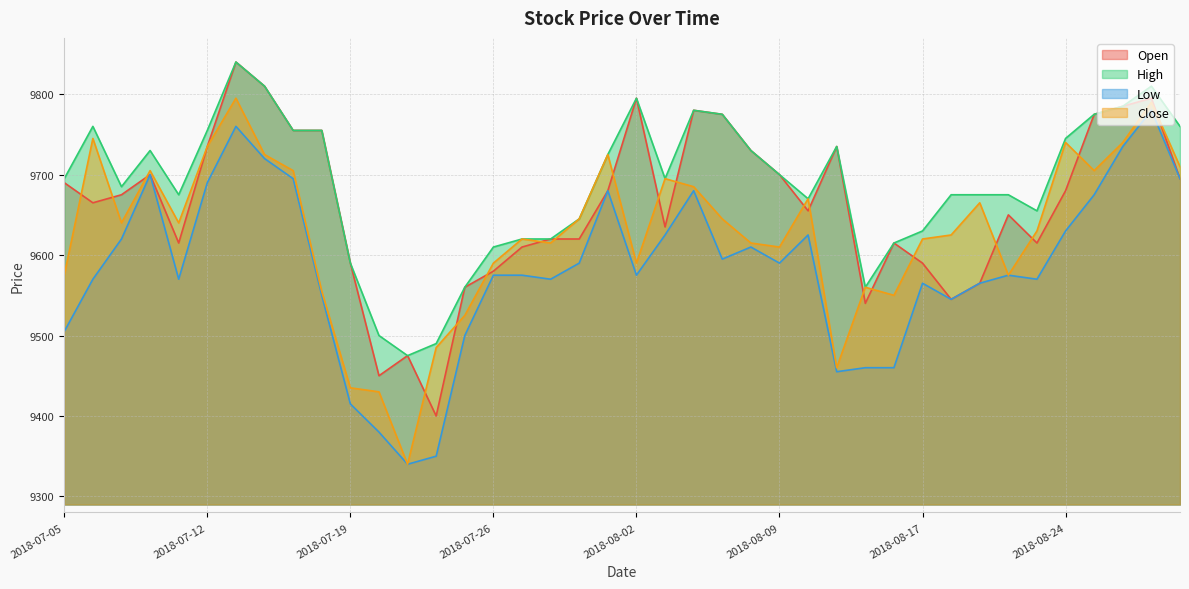

What are all the series names shown in the legend?

Open, High, Low, Close